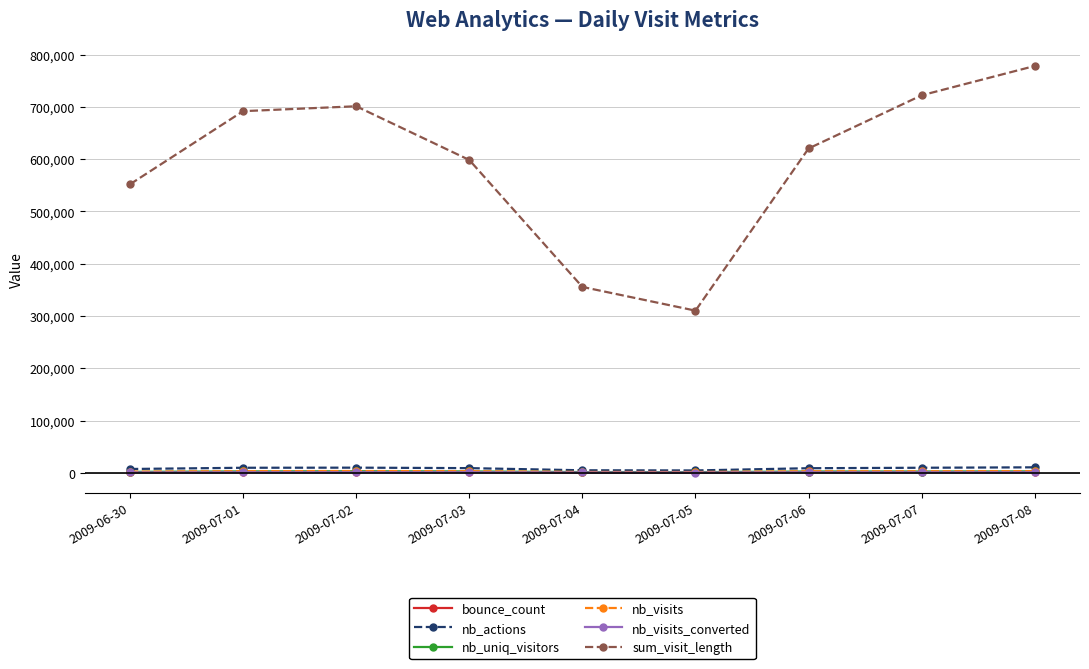

How many interior local peaks does the sum_visit_length series have?

1